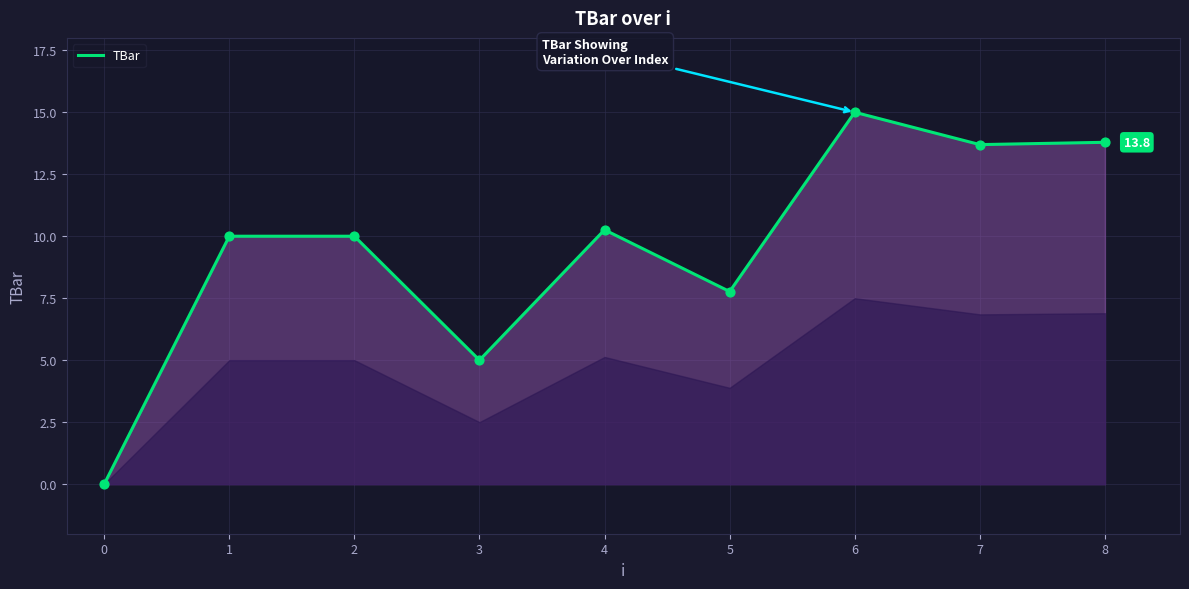

Between 0 and 6, which is larger?

6